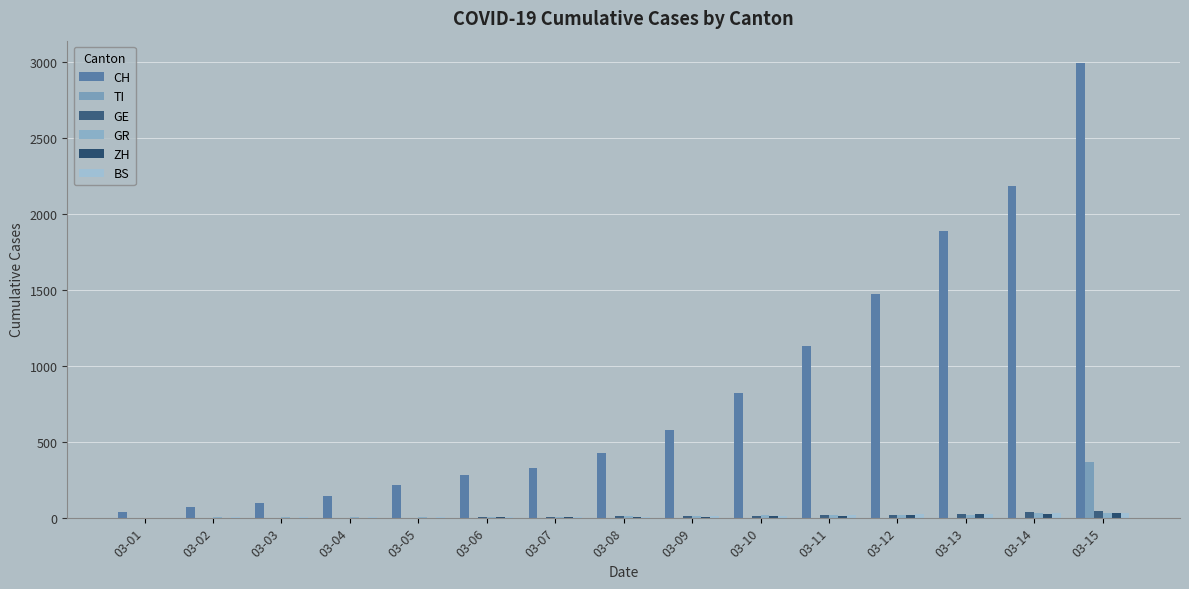

At which category does the chart reach its minimum across all series?

03-01